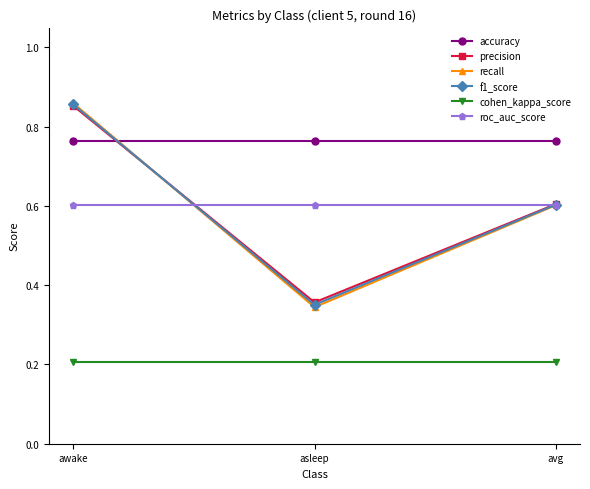

What is the total value across all series at awake?

4.1